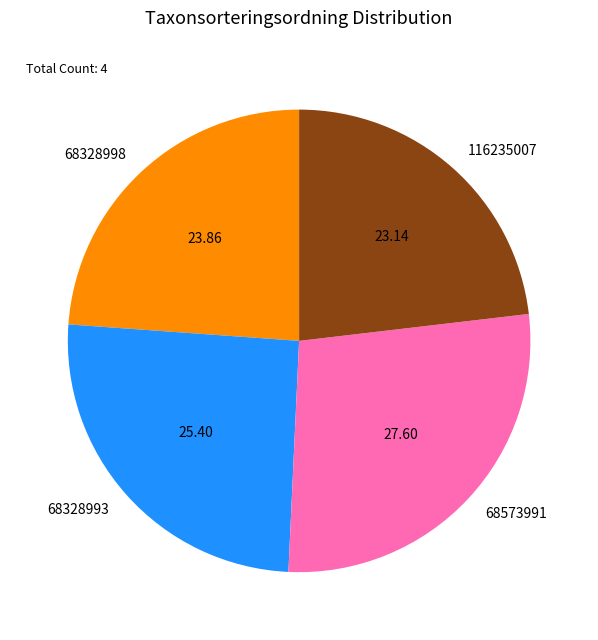

What is the largest slice in the pie chart?

68573991